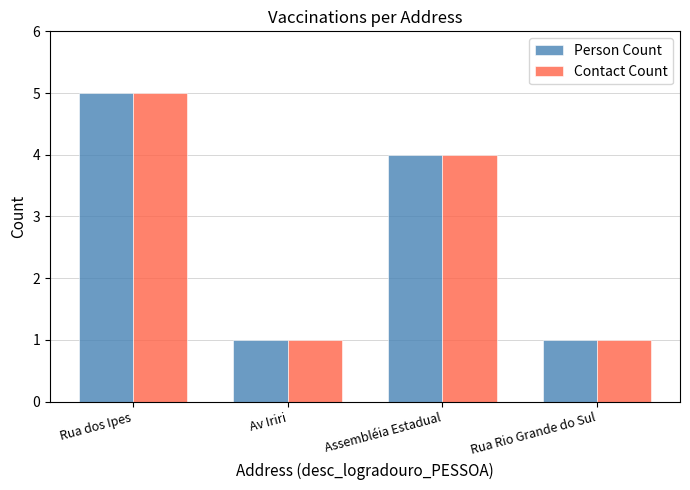

Which category has the highest value across all series?

Rua dos Ipes